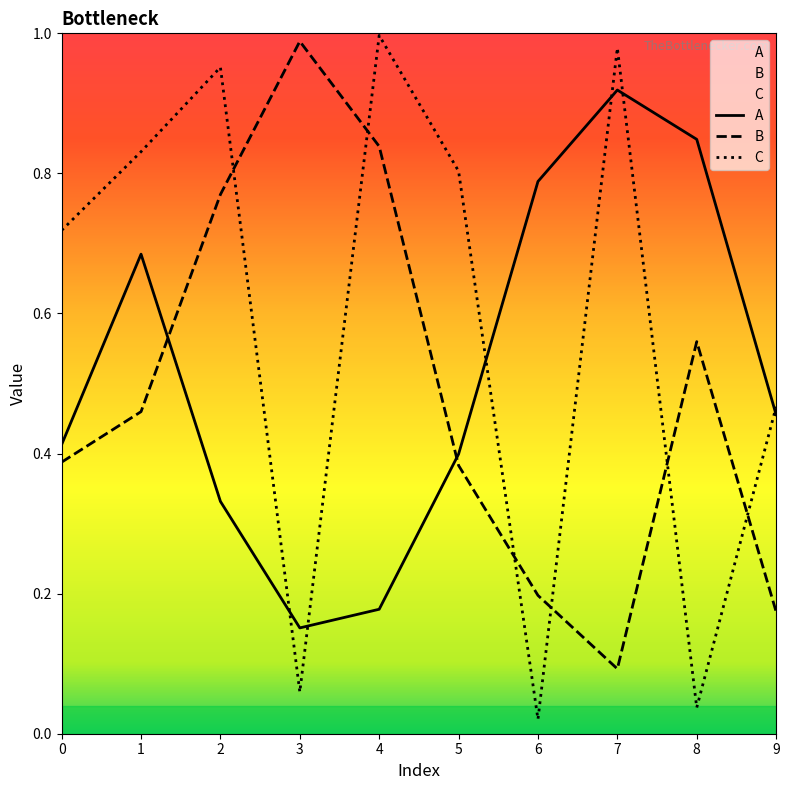

What is the sum of all A values?

5.2